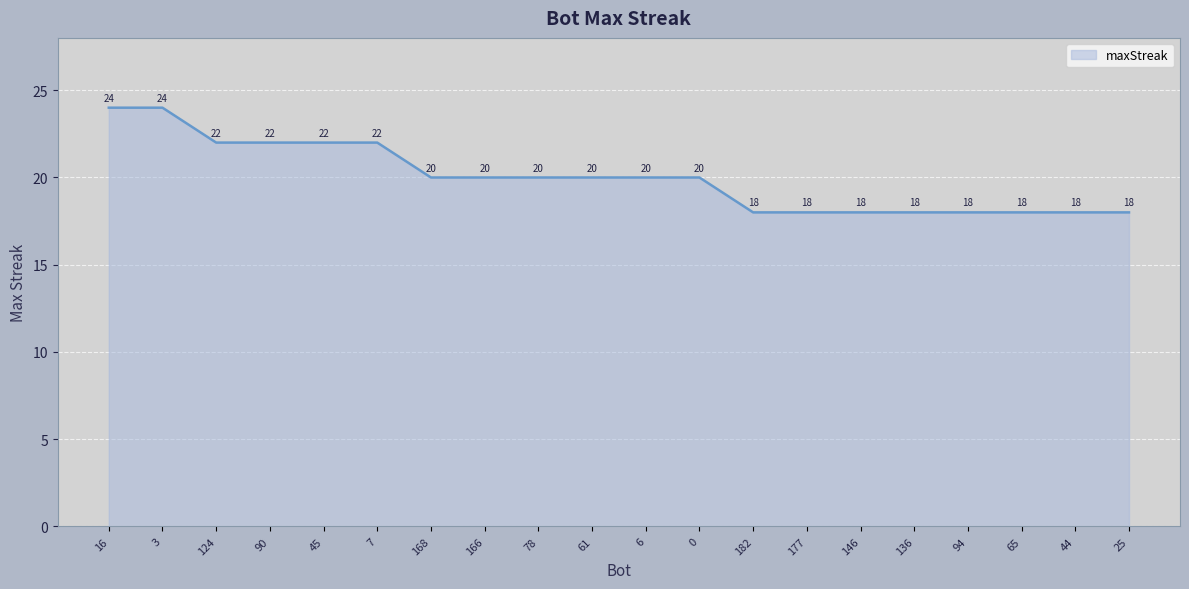

What is the average value?

20